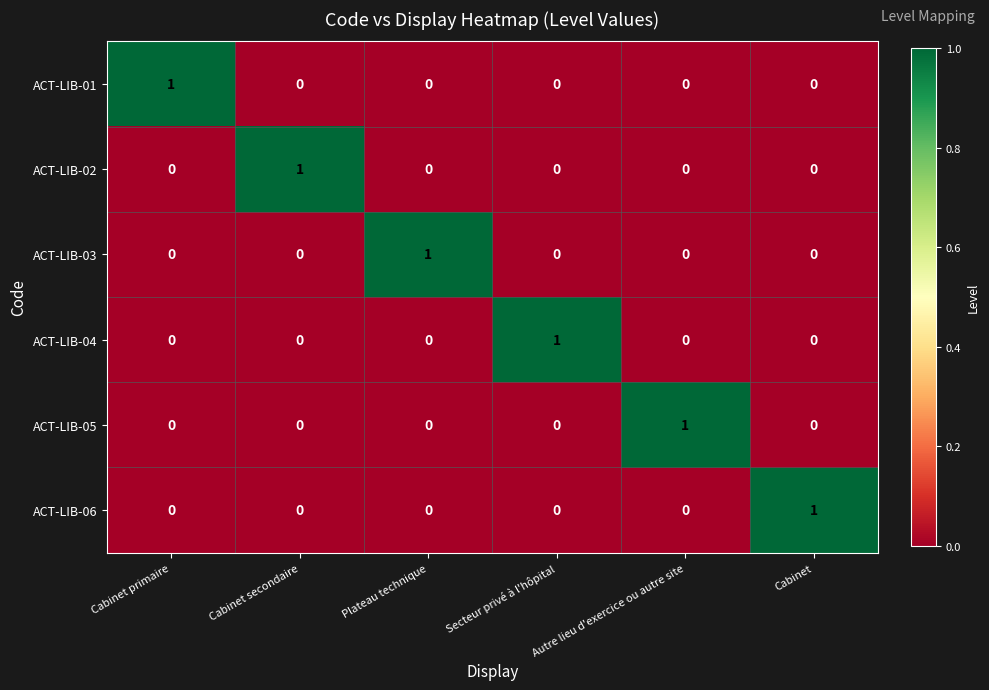

Is it true that ACT-LIB-03 equals 0 at Cabinet secondaire?

True